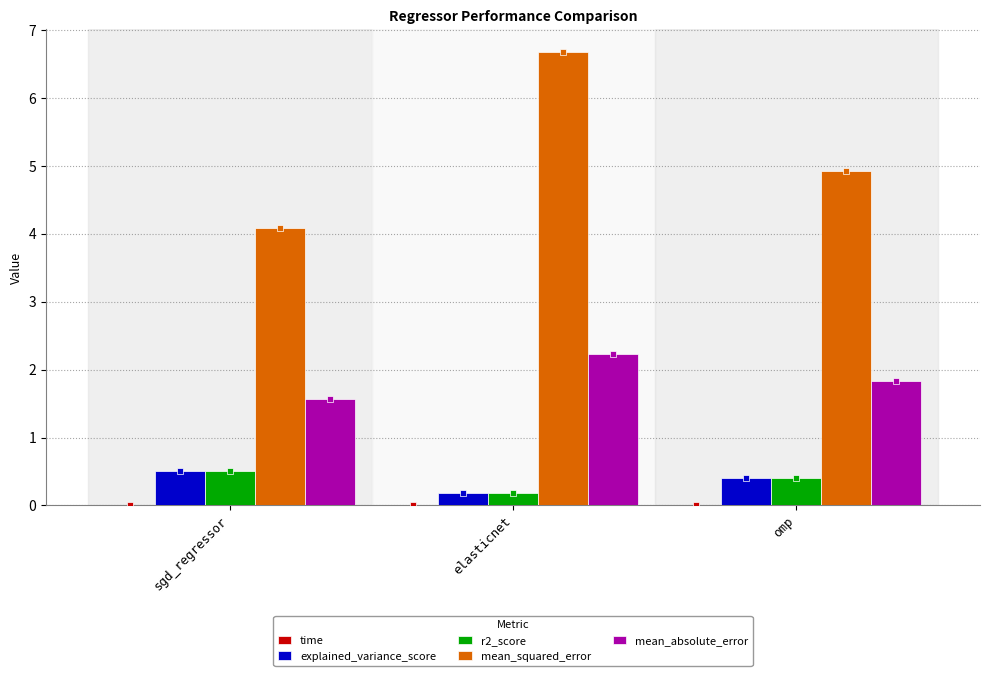

The r2_score series shows 0.2 at elasticnet. True or false?

True